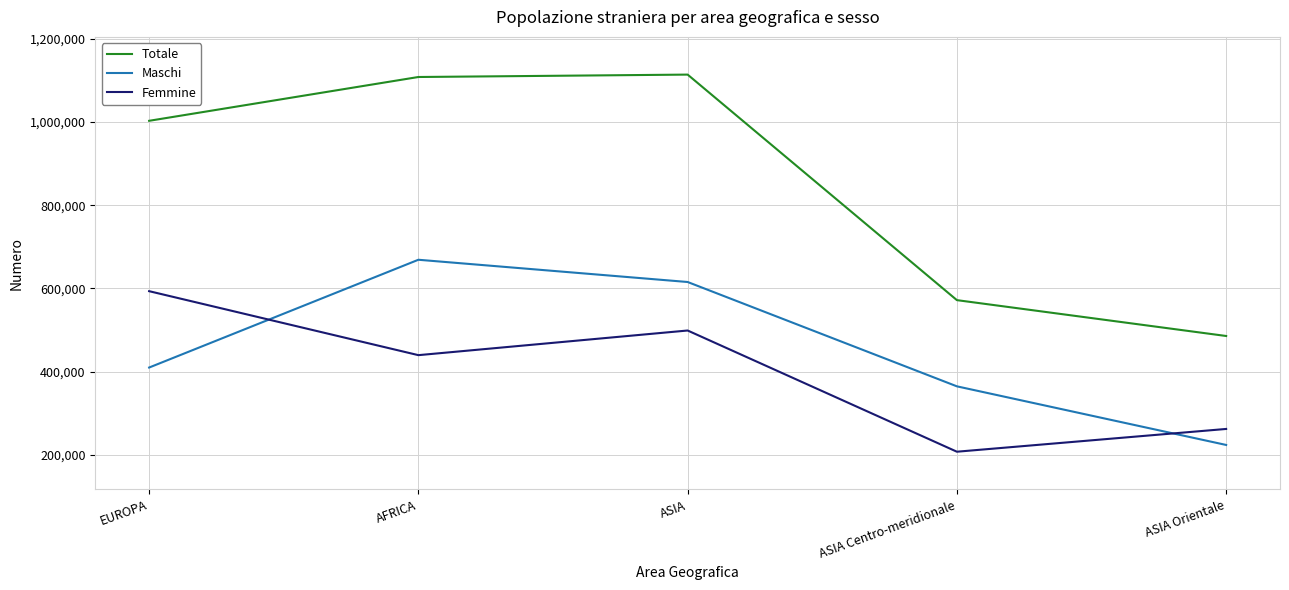

Is the value of Femmine at EUROPA greater than the value of Totale at ASIA Orientale?

Yes